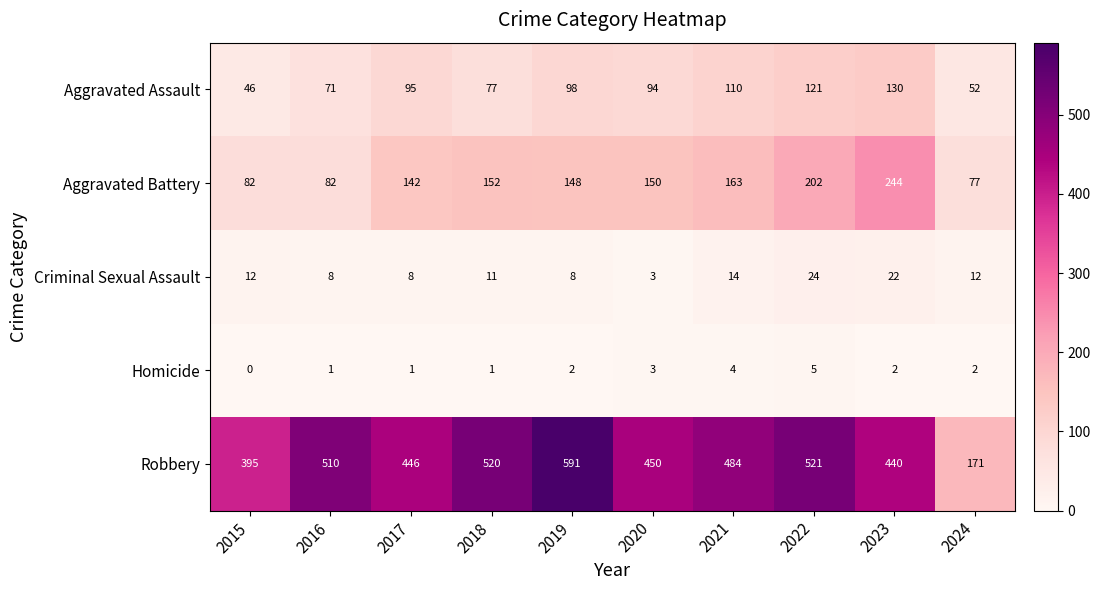

Is it true that Aggravated Battery equals 163 at 2021?

True